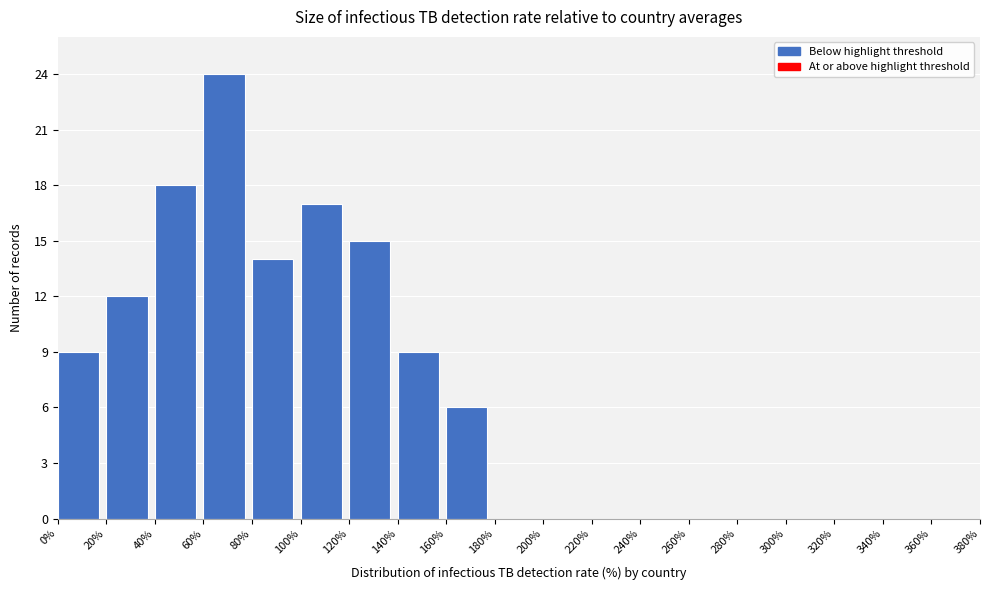

Which range on the x-axis has the tallest bar?

60% to 80%